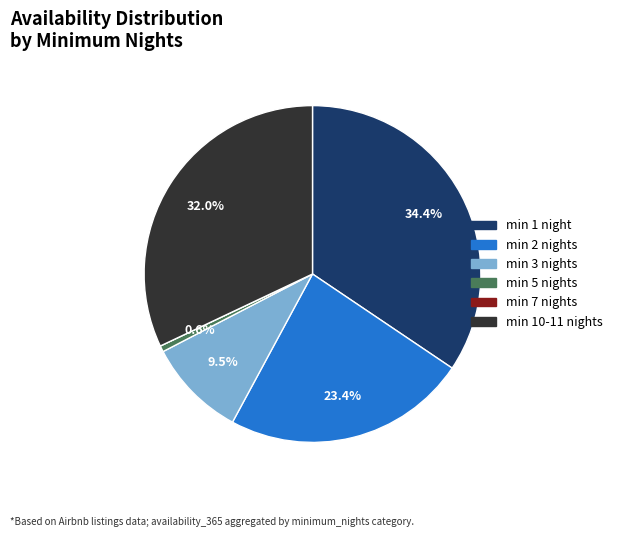

What percentage do min 1 night and min 10-11 nights together represent?

66.5%